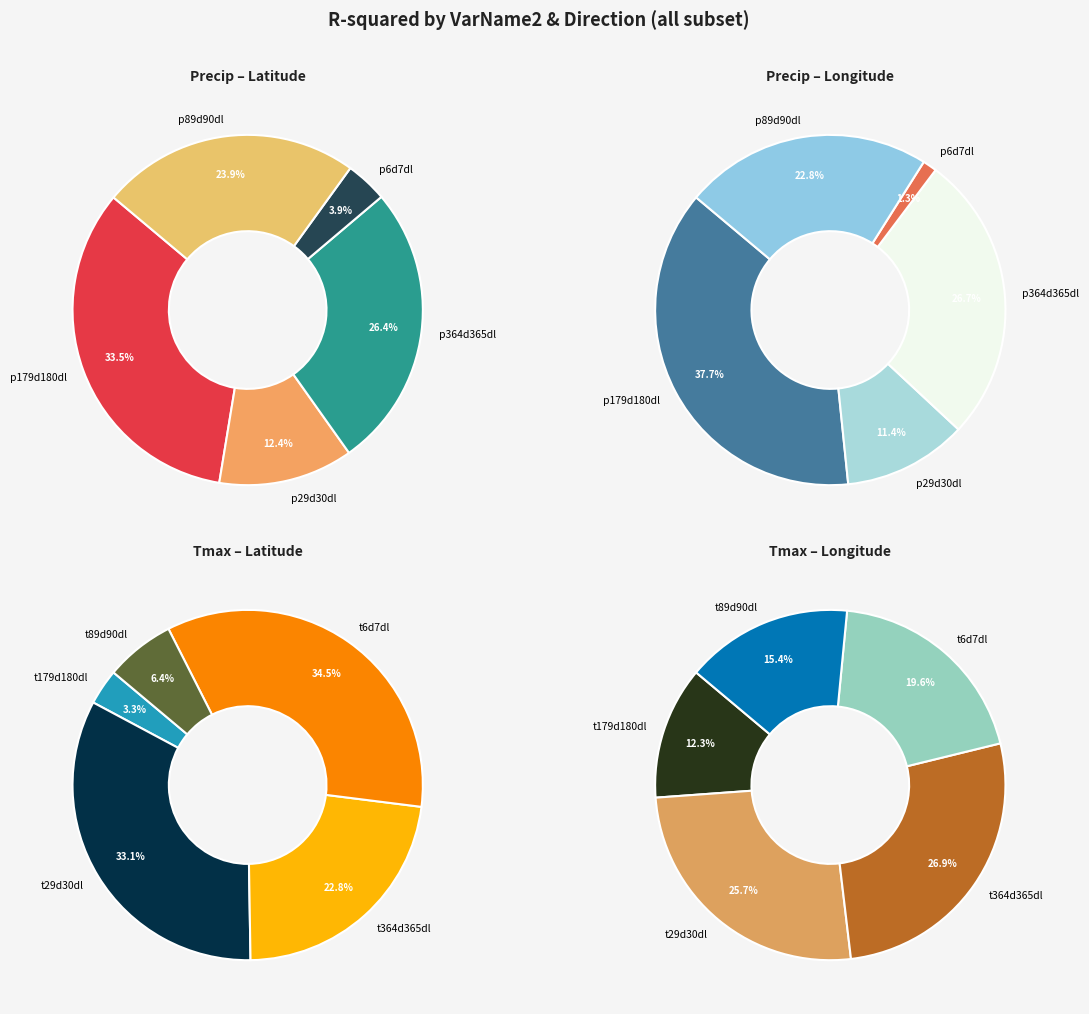

What is the smallest slice in the pie chart?

precip6d7dl_lon